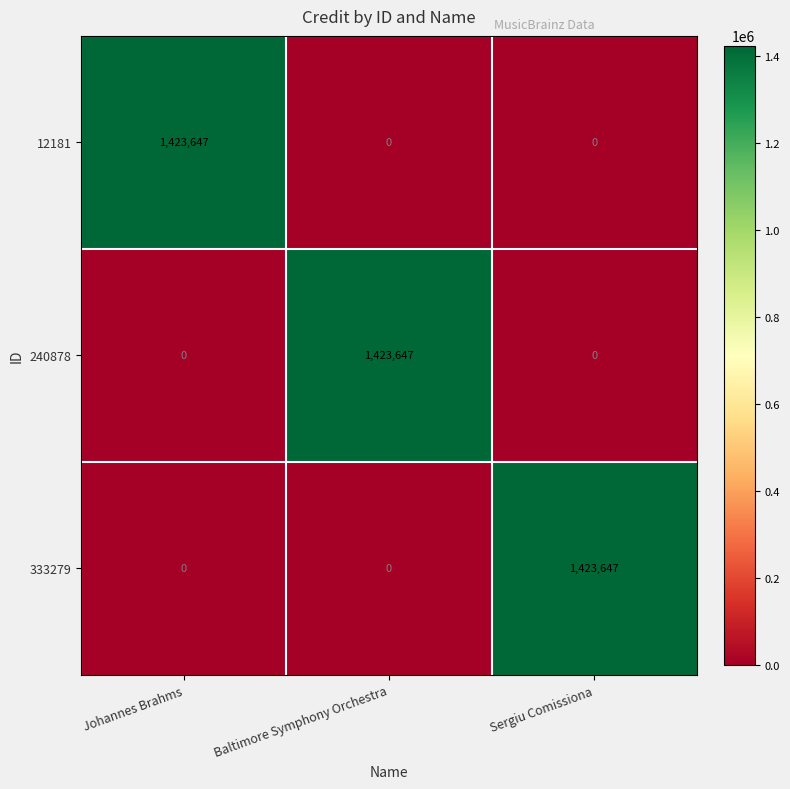

Reading right to left, extract all data points from this chart.

12181: Sergiu Comissiona=0	Baltimore Symphony Orchestra=0	Johannes Brahms=1423647
240878: Sergiu Comissiona=0	Baltimore Symphony Orchestra=1423647	Johannes Brahms=0
333279: Sergiu Comissiona=1423647	Baltimore Symphony Orchestra=0	Johannes Brahms=0